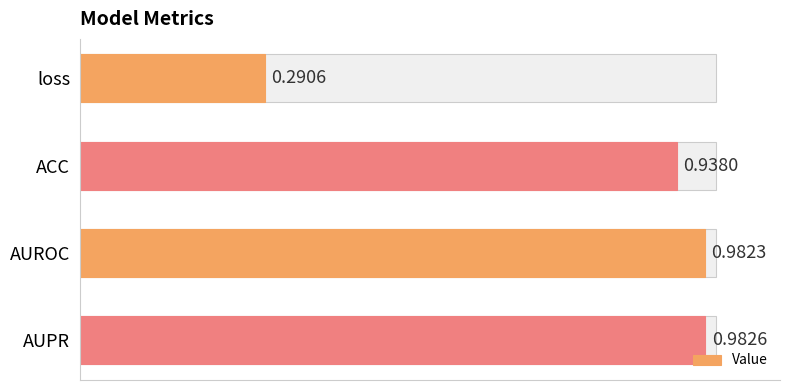

The value at AUPR is 0.4. True or false?

False